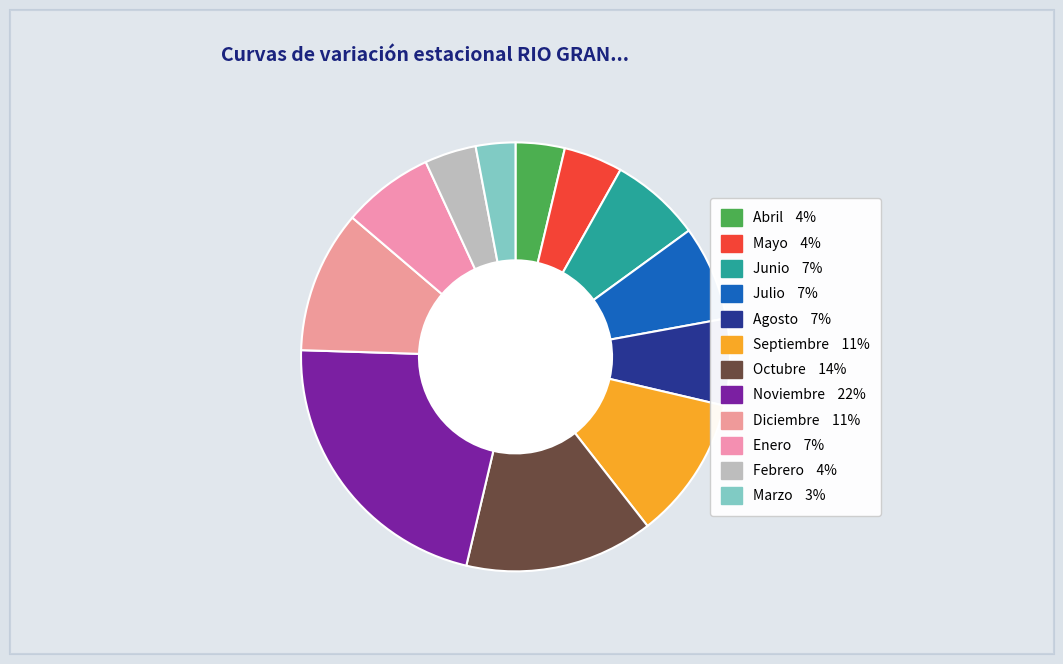

To the nearest percent, what percentage of the pie is Octubre?

14%